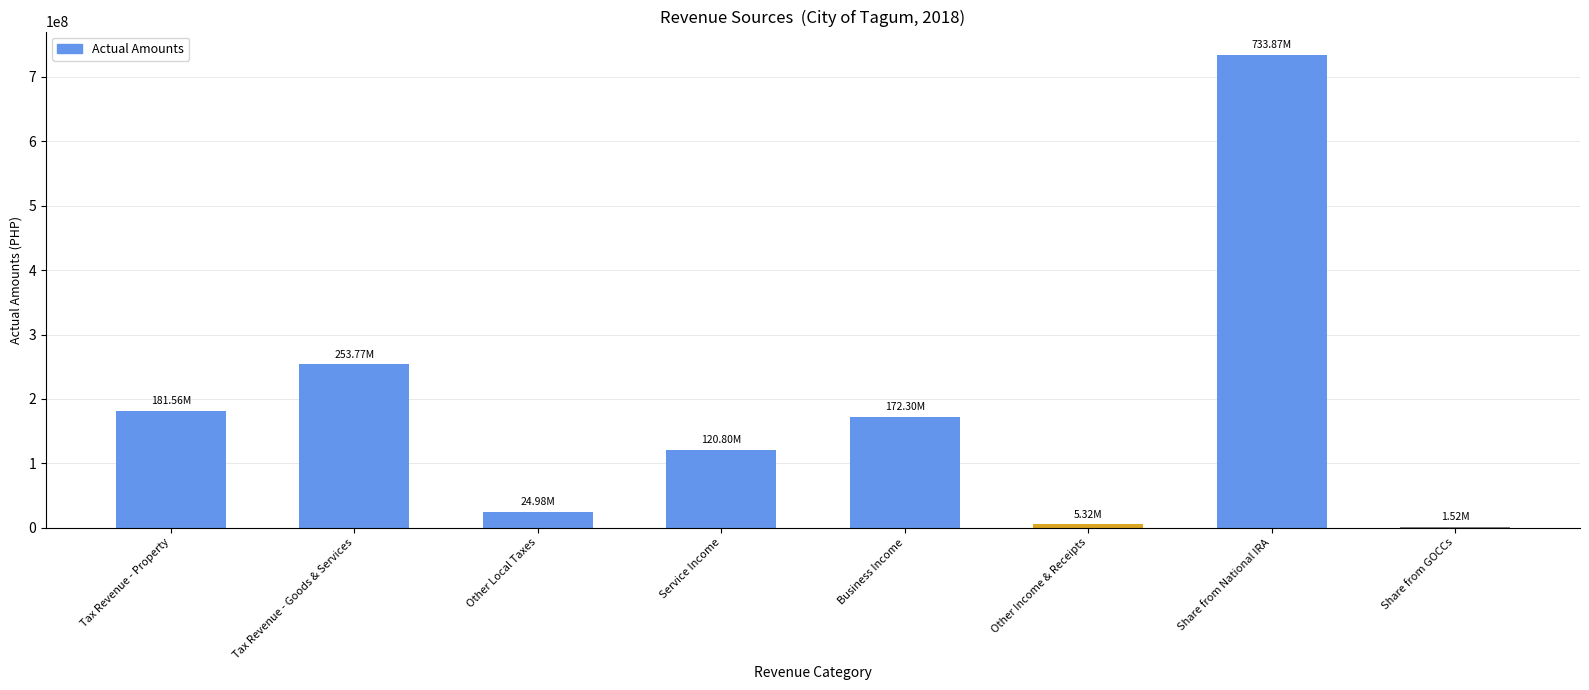

Between Tax Revenue - Property and Share from National IRA, which is larger?

Share from National IRA